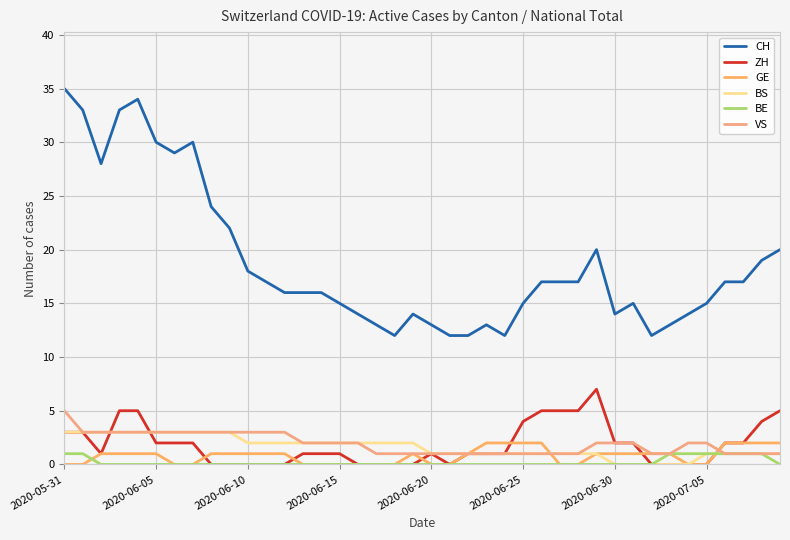

Does the chart display data point markers on the line(s)?

No